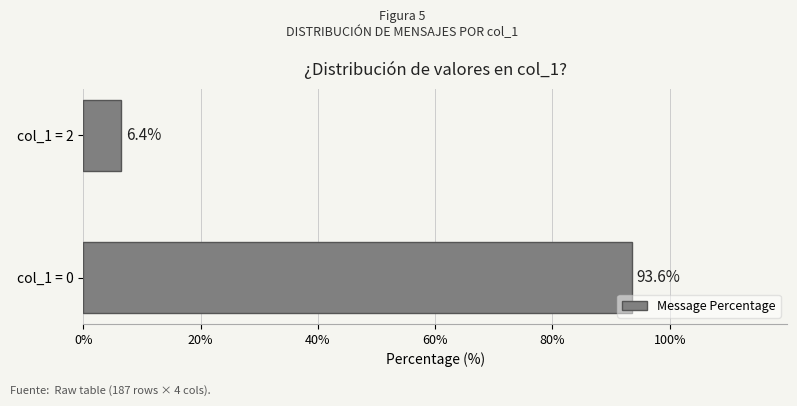

The value at col_1 = 2 is 2.0. True or false?

False